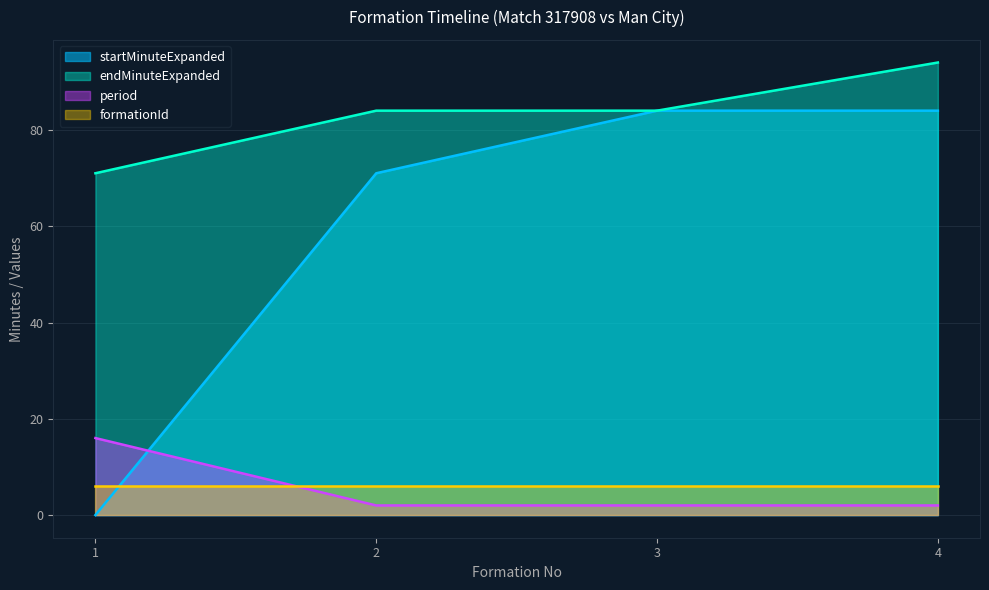

Which series changed the most between 2 and 4?

startMinuteExpanded